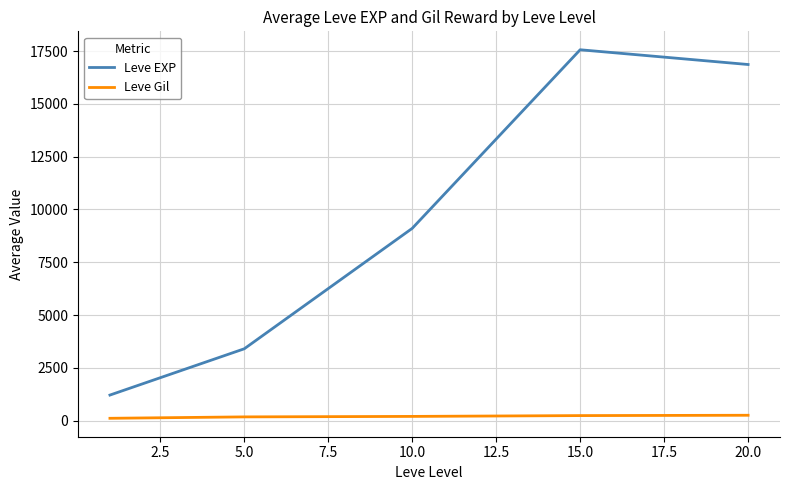

What is the maximum value for Leve EXP?

17563.3